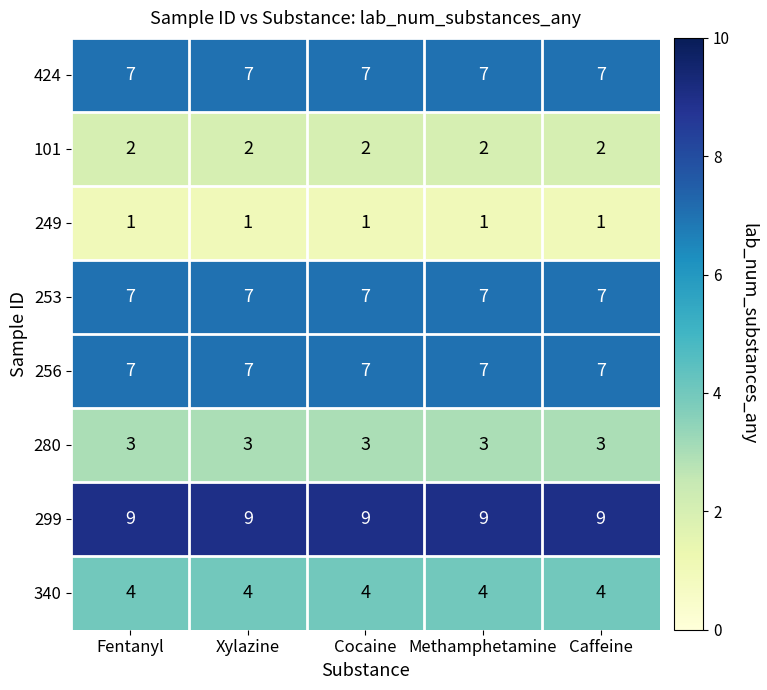

What is the spread (max minus min) of values at Cocaine?

8